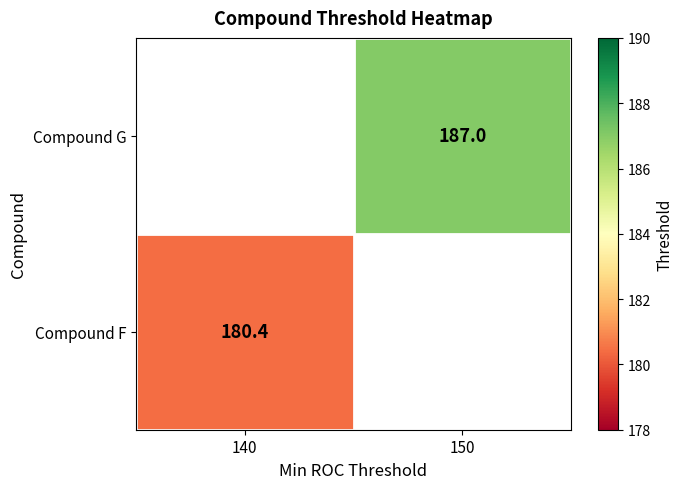

The value of Compound G at 150 is 261.6. True or false?

False